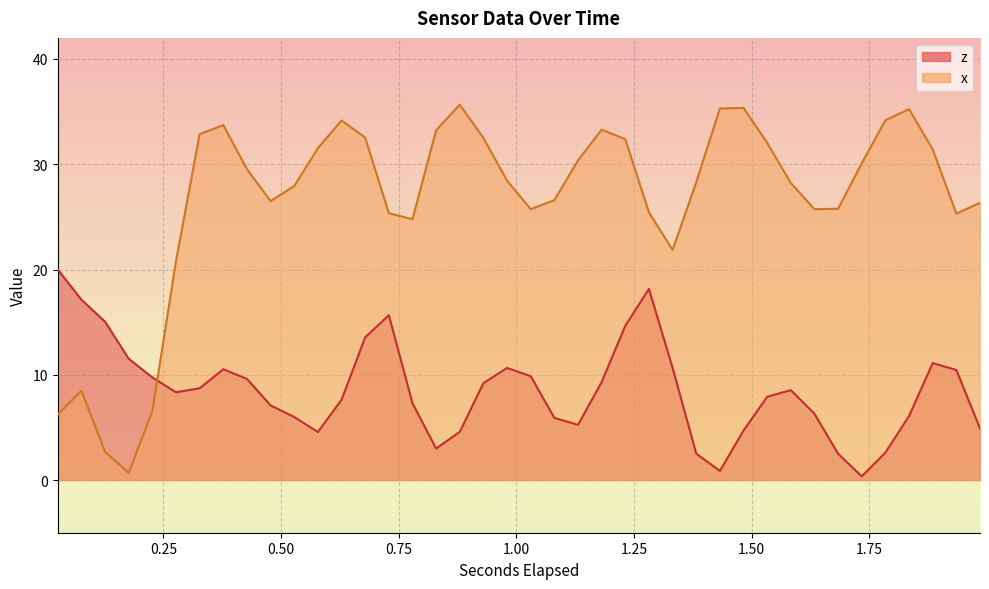

The x series shows 37.6 at 10. True or false?

False